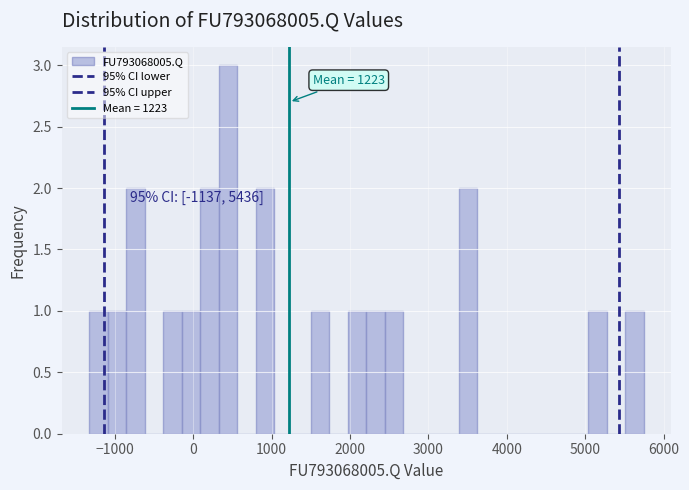

Read against the x-axis, roughly where is the centre of the tallest bar?

400